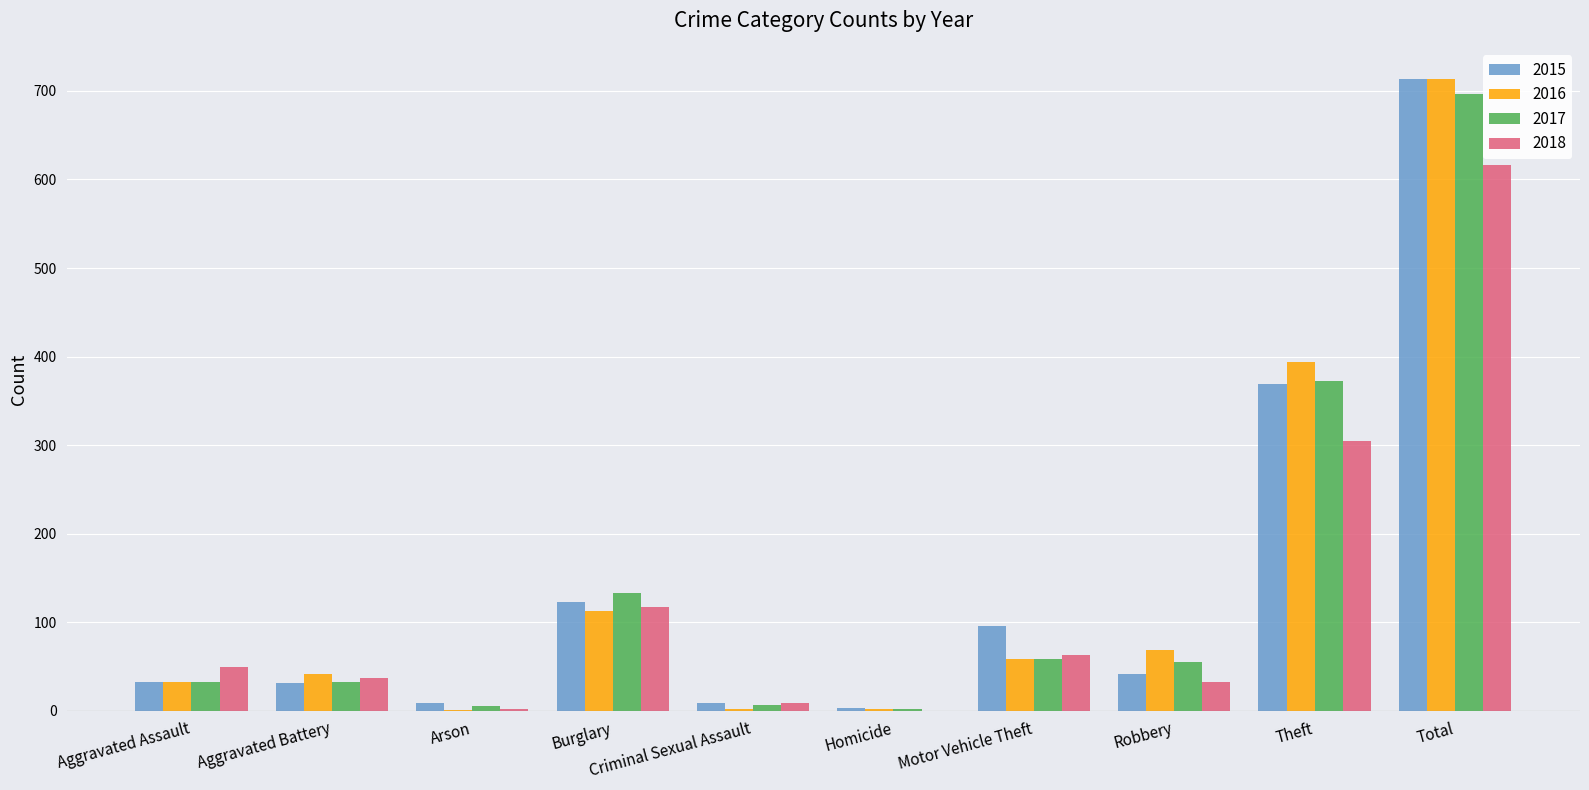

What is the sum of the 2015 values at Burglary and Aggravated Battery?

154